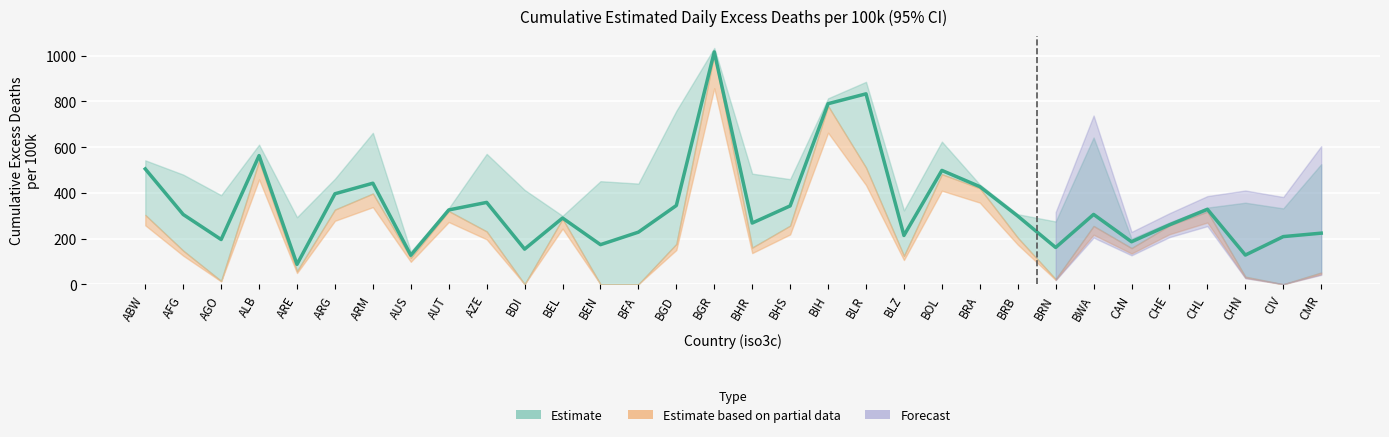

How many interior local peaks (higher than both neighbors) does the data have?

9